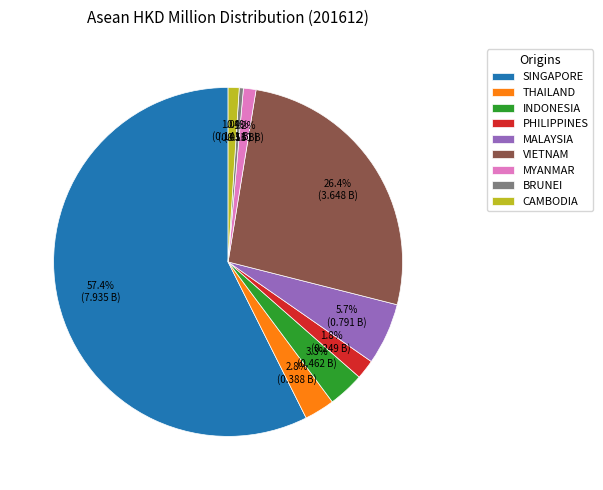

To the nearest percent, what portion does SINGAPORE represent?

57%